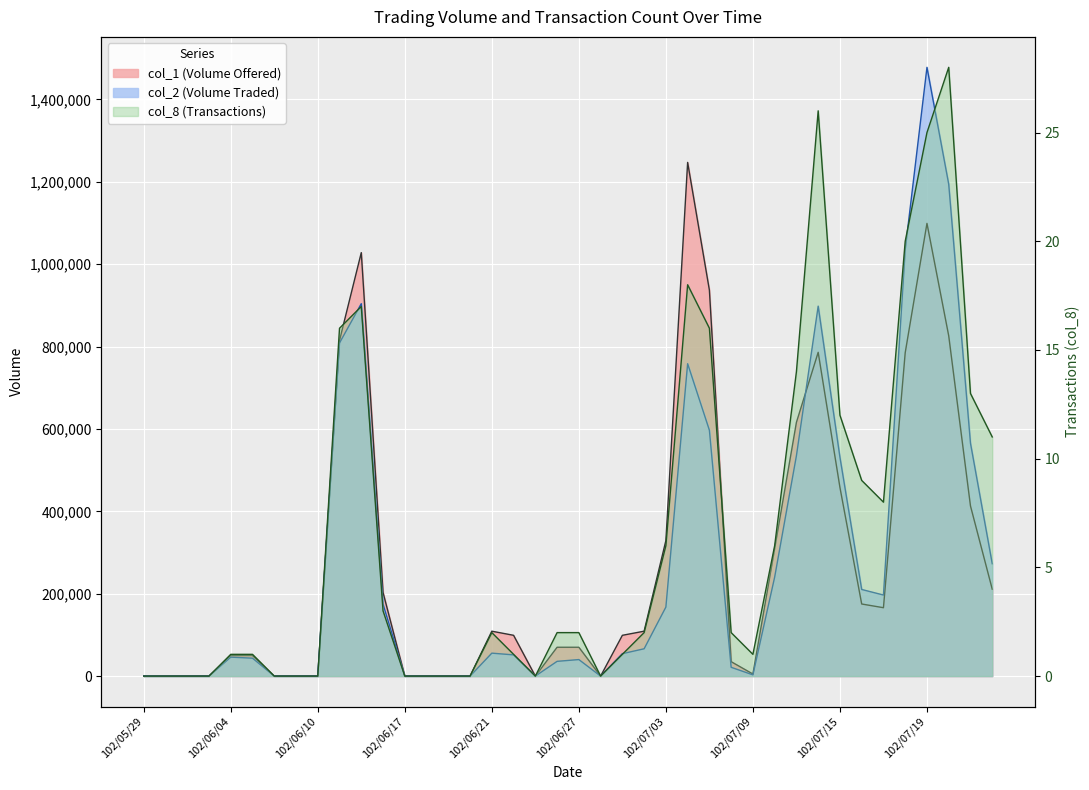

What is the difference between the second highest and minimum values in the col_1 series?

1099000